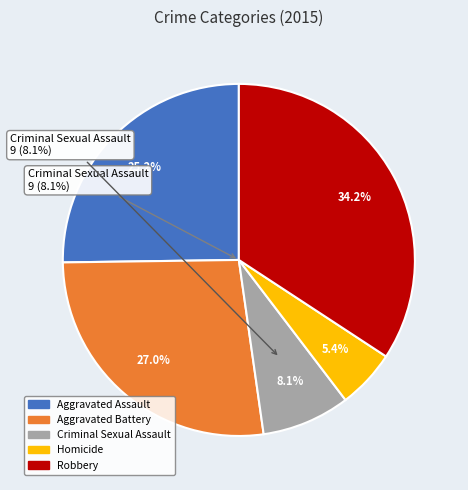

True or false: Aggravated Battery accounts for 27% of the total.

True